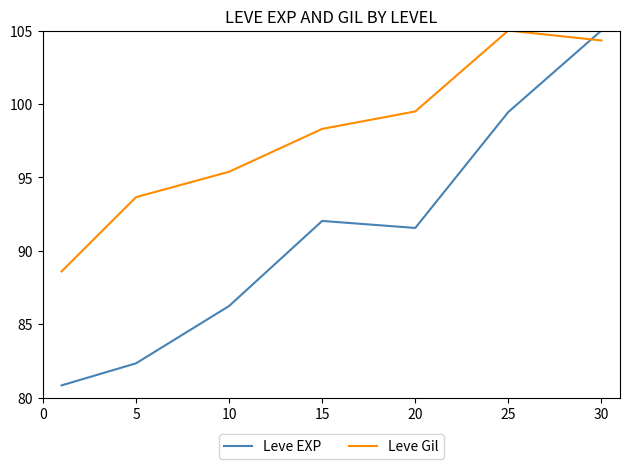

What is the average value of the Leve Gil series?

97.8